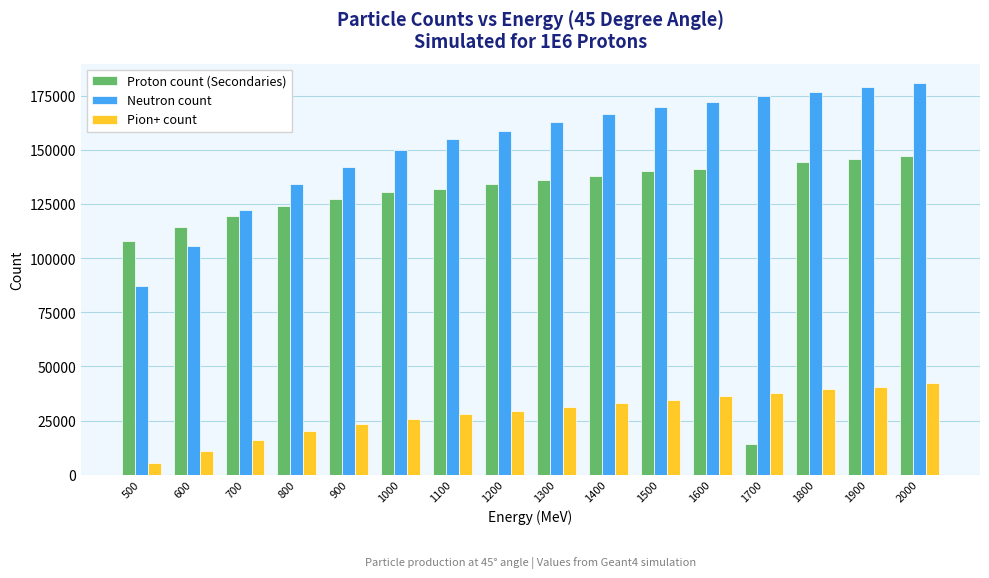

How many distinct data groups are displayed?

3